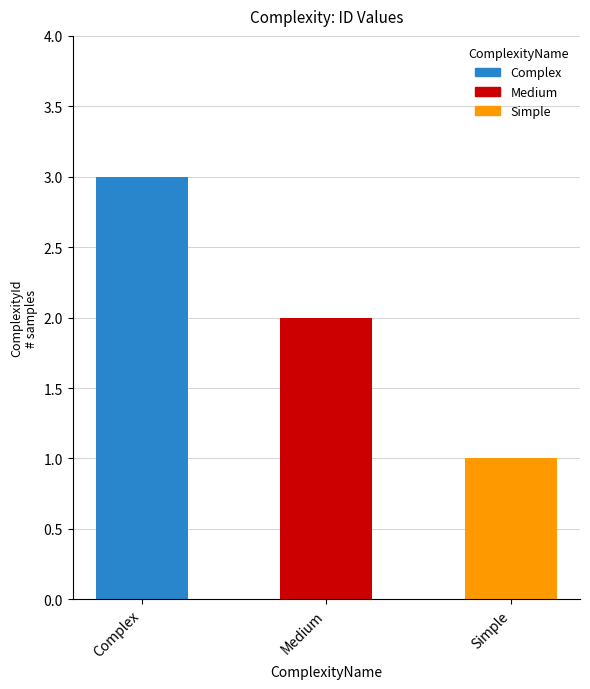

Reading left to right, what are all the values shown in this chart?

3	2	1